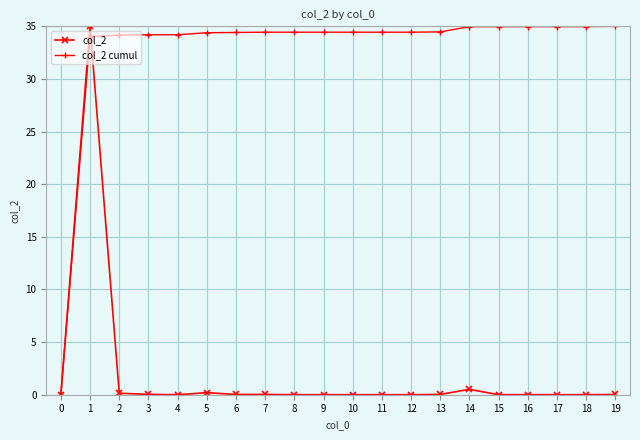

What is the greatest value displayed?

35.0